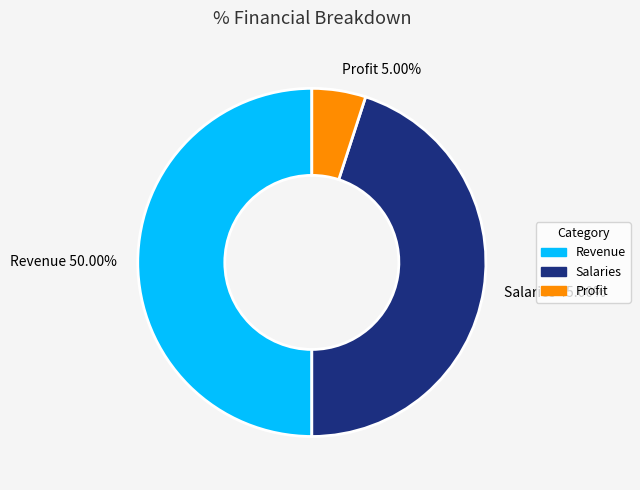

What is the ratio of the value at Revenue to the value at Profit?

10.0